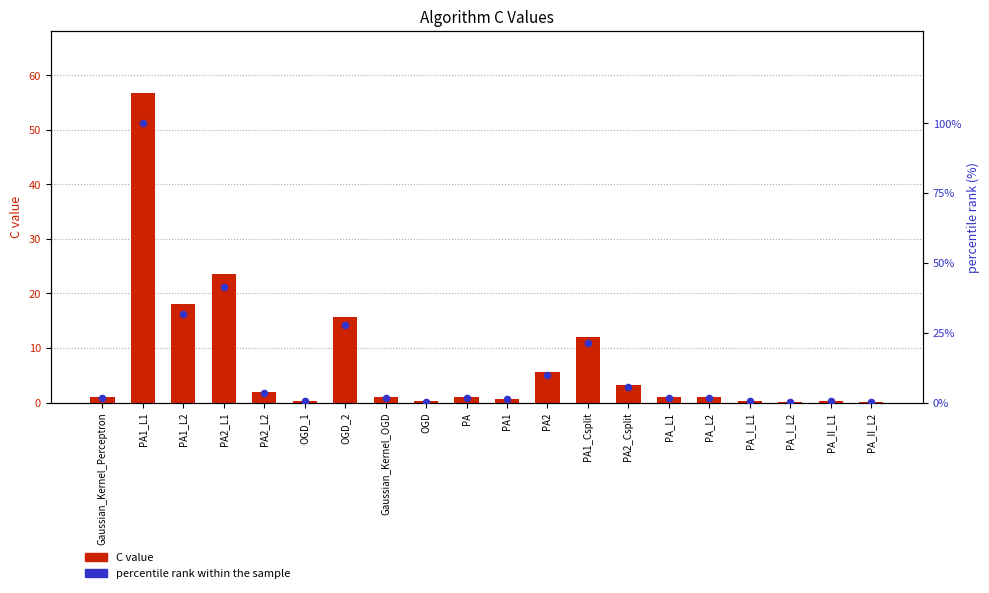

At which category is the sum across all series the highest?

PA1_L1